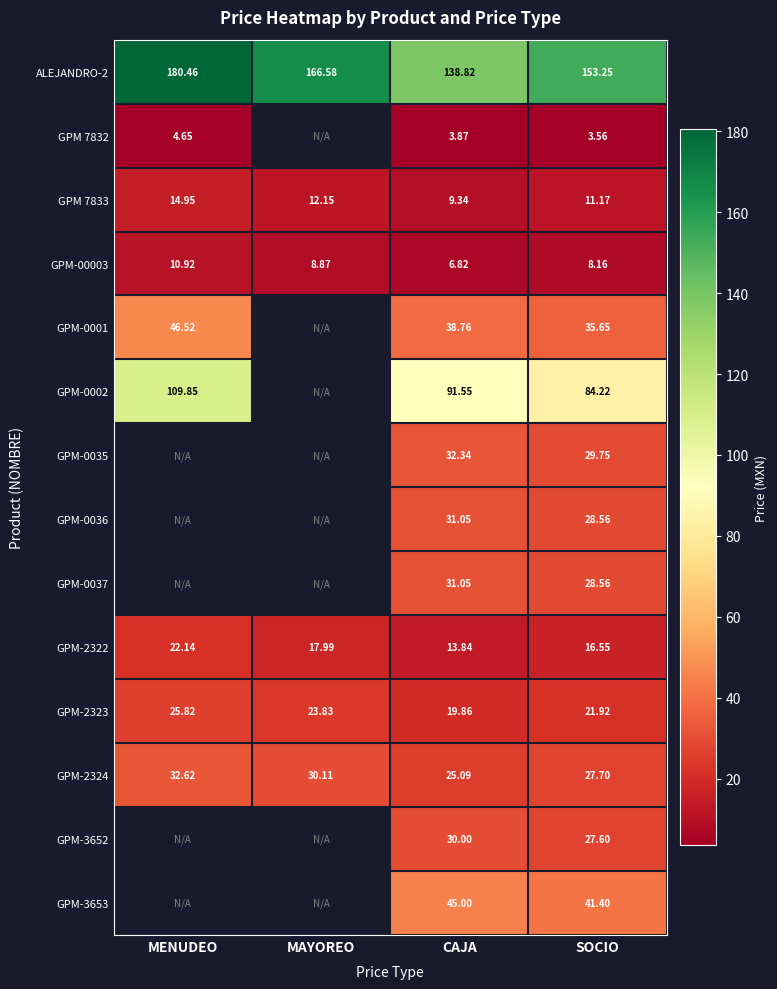

List the labels in order of GPM 7833 value, largest first.

MENUDEO, MAYOREO, SOCIO, CAJA